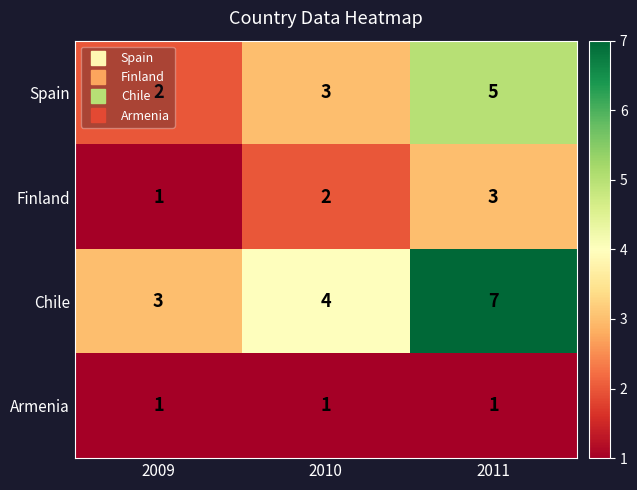

What is the maximum value shown in the chart?

7